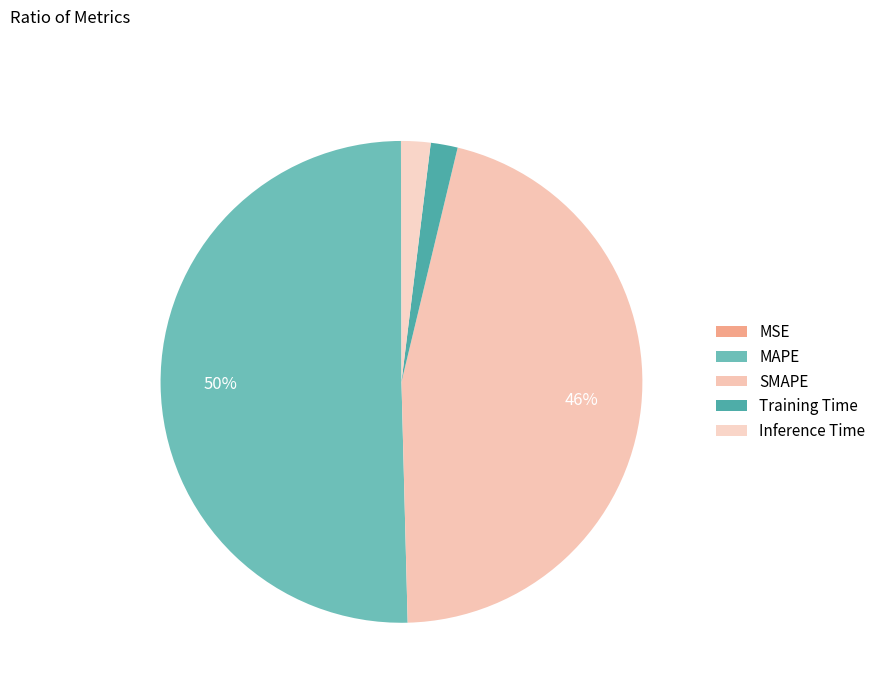

Which category has the smallest portion of the pie?

MSE